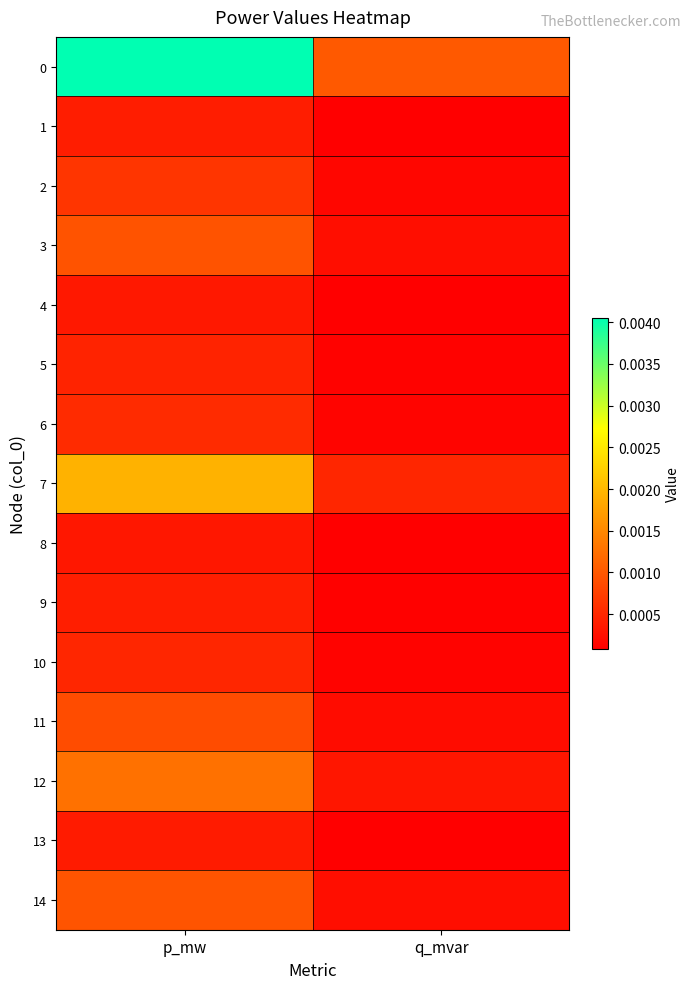

Which label corresponds to the smallest value in the chart?

q_mvar